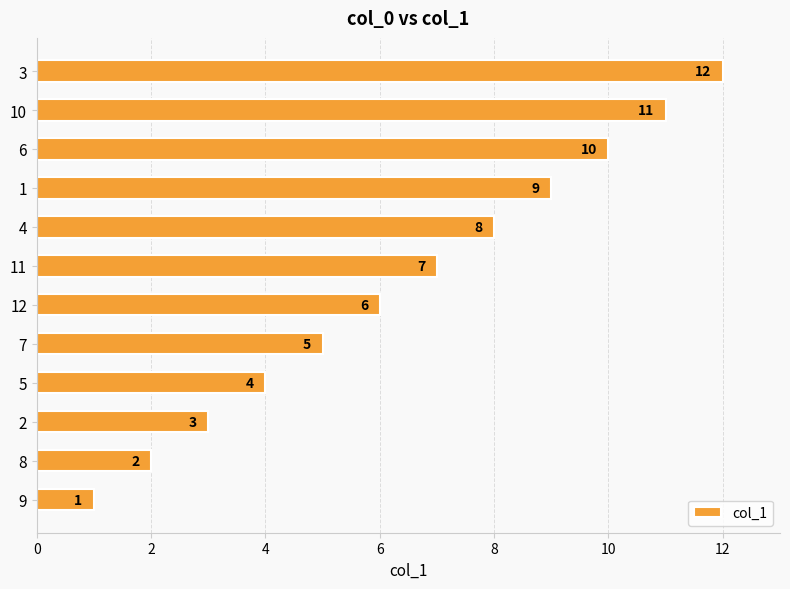

At which label is the value closest to 6?

12